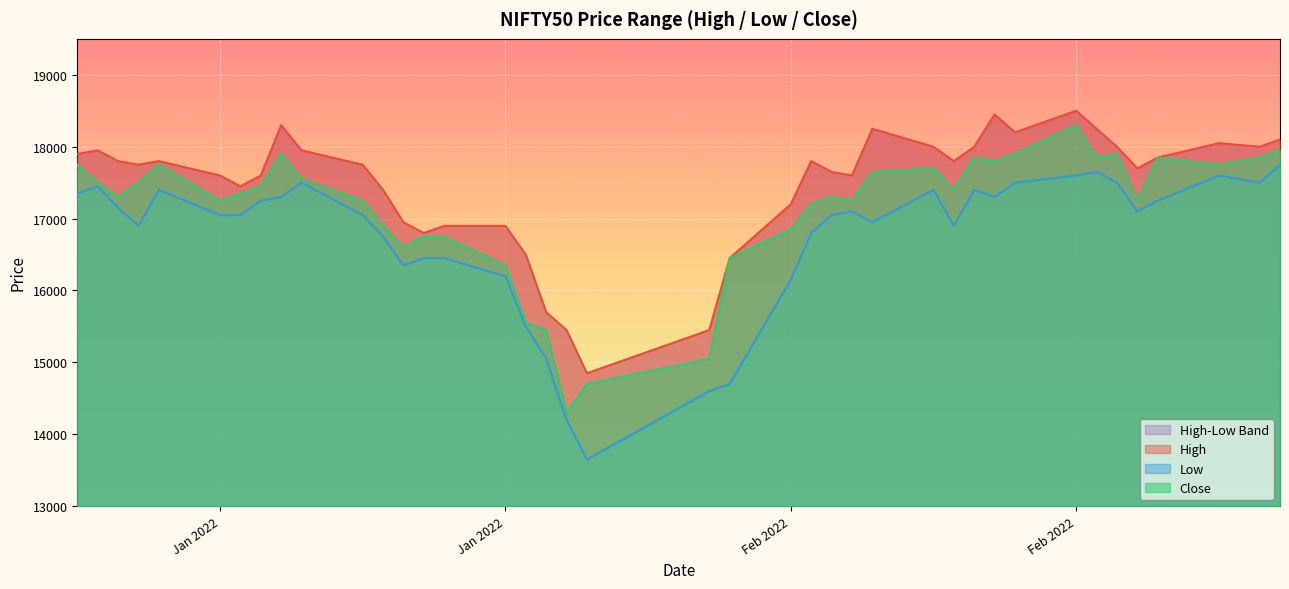

What is the value of the Close point at the 10th from the left?

17550